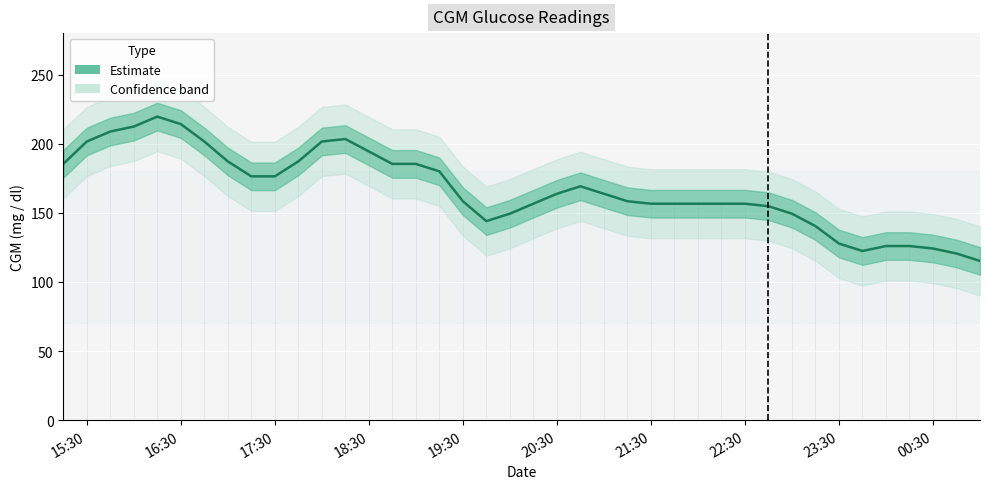

Count the number of values greater than 163.

20